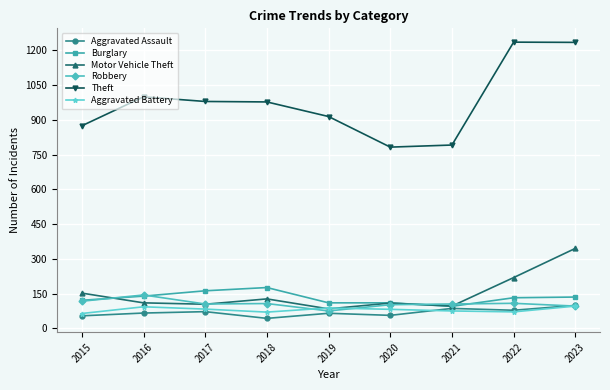

Which series has the largest total across all categories?

Theft